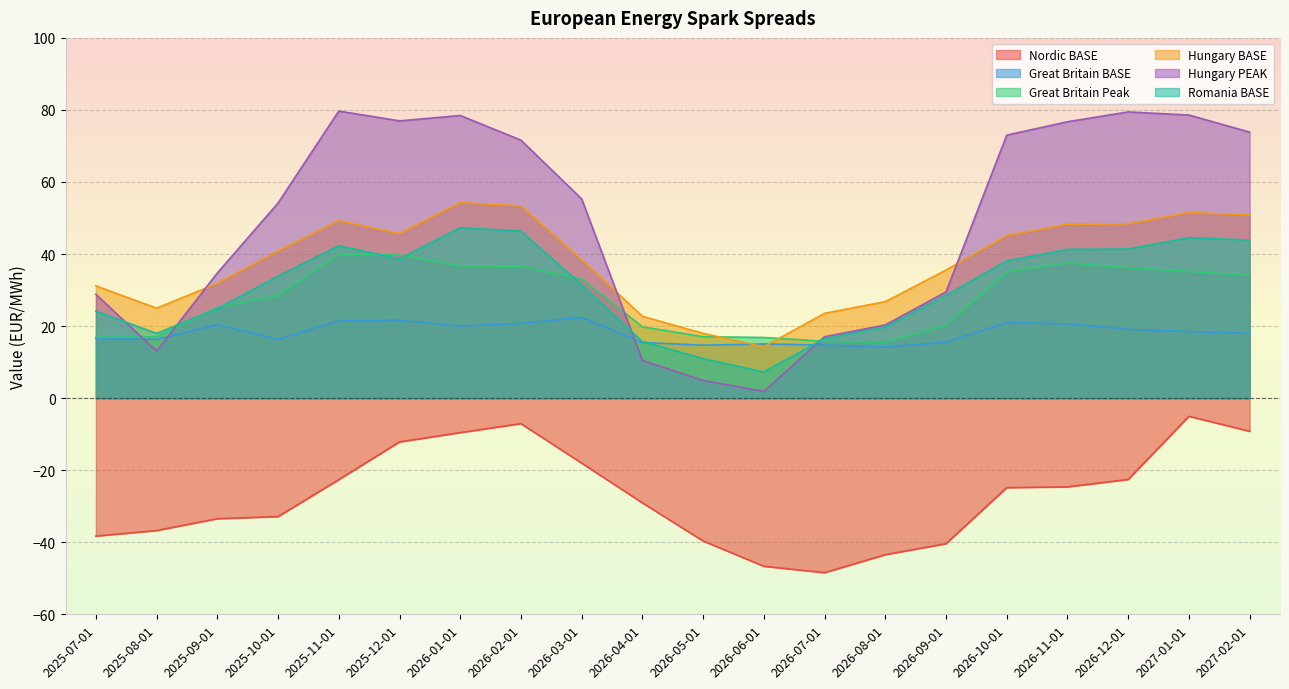

Reading left to right, list all the values displayed in this chart.

Nordic BASE: -38.3	-36.8	-33.5	-32.9	-22.6	-12.2	-9.6	-7.1	-18.0	-29.1	-39.7	-46.7	-48.4	-43.5	-40.4	-24.8	-24.6	-22.6	-5.0	-9.2
Great Britain BASE: 16.7	16.3	20.4	16.3	21.4	21.6	20.0	20.8	22.4	15.4	14.7	15.0	14.7	14.2	15.5	21.0	20.7	19.1	18.5	18.0
Great Britain Peak: 16.9	17.0	25.2	28.5	39.8	39.8	36.7	36.6	33.1	19.8	17.1	16.8	15.8	15.5	20.3	35.0	37.6	36.2	35.2	34.1
Hungary BASE: 31.2	25.0	31.9	40.9	49.3	45.7	54.3	53.4	38.5	22.7	18.0	14.3	23.5	26.8	35.5	45.1	48.3	48.4	51.5	50.9
Hungary PEAK: 28.8	13.0	34.7	54.2	79.7	77.0	78.5	71.6	55.3	10.5	4.9	1.9	17.0	20.3	29.5	73.0	76.7	79.4	78.6	73.8
Romania BASE: 24.2	18.0	24.9	33.9	42.3	38.7	47.3	46.4	31.5	15.7	11.0	7.3	16.5	19.8	28.5	38.1	41.3	41.4	44.5	43.9